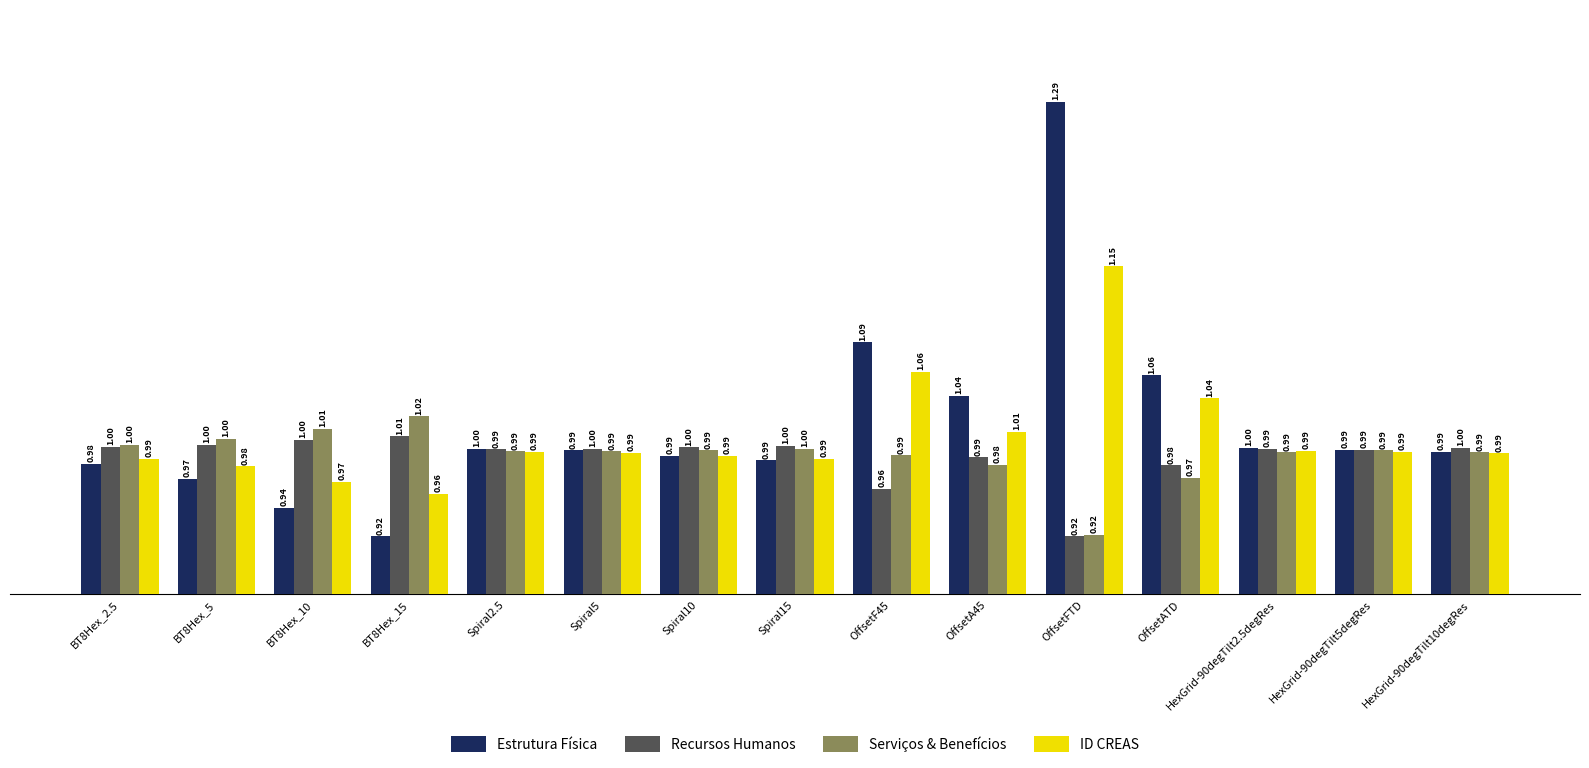

The ID CREAS series shows 1.0 at OffsetA45. True or false?

True